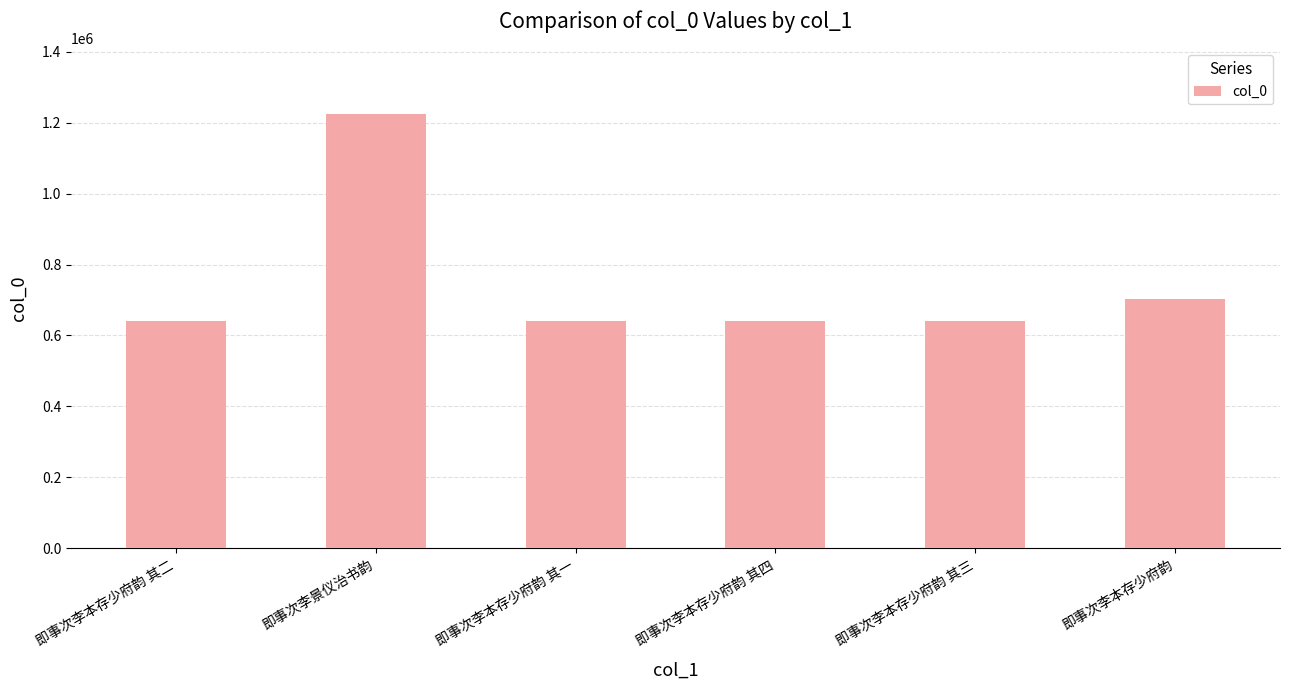

What is the difference between the values at 即事次李本存少府韵 and 即事次李本存少府韵 其四?

62126